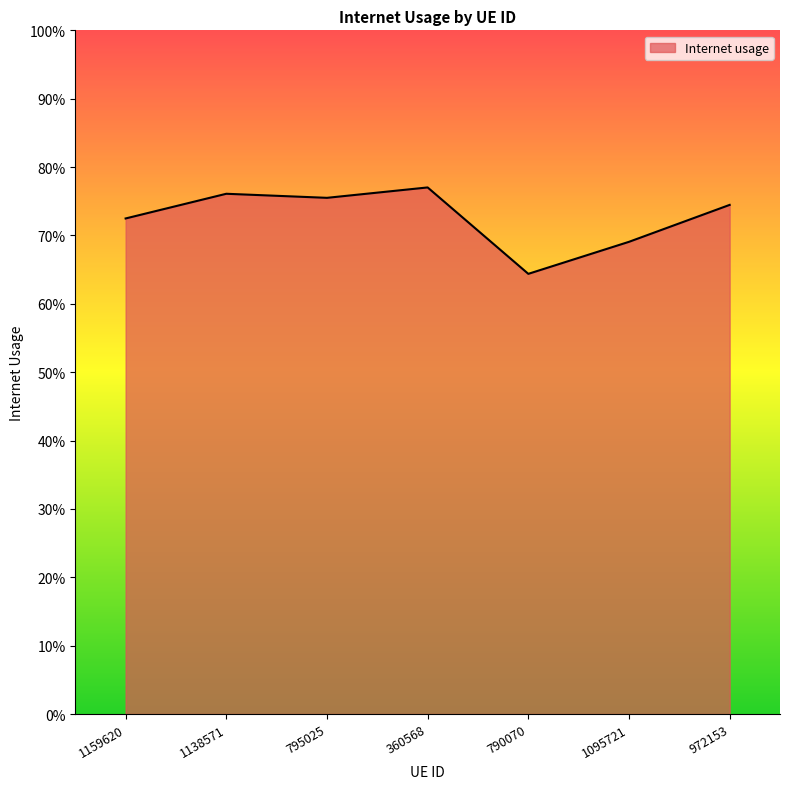

Does the chart display data point markers on the line(s)?

No